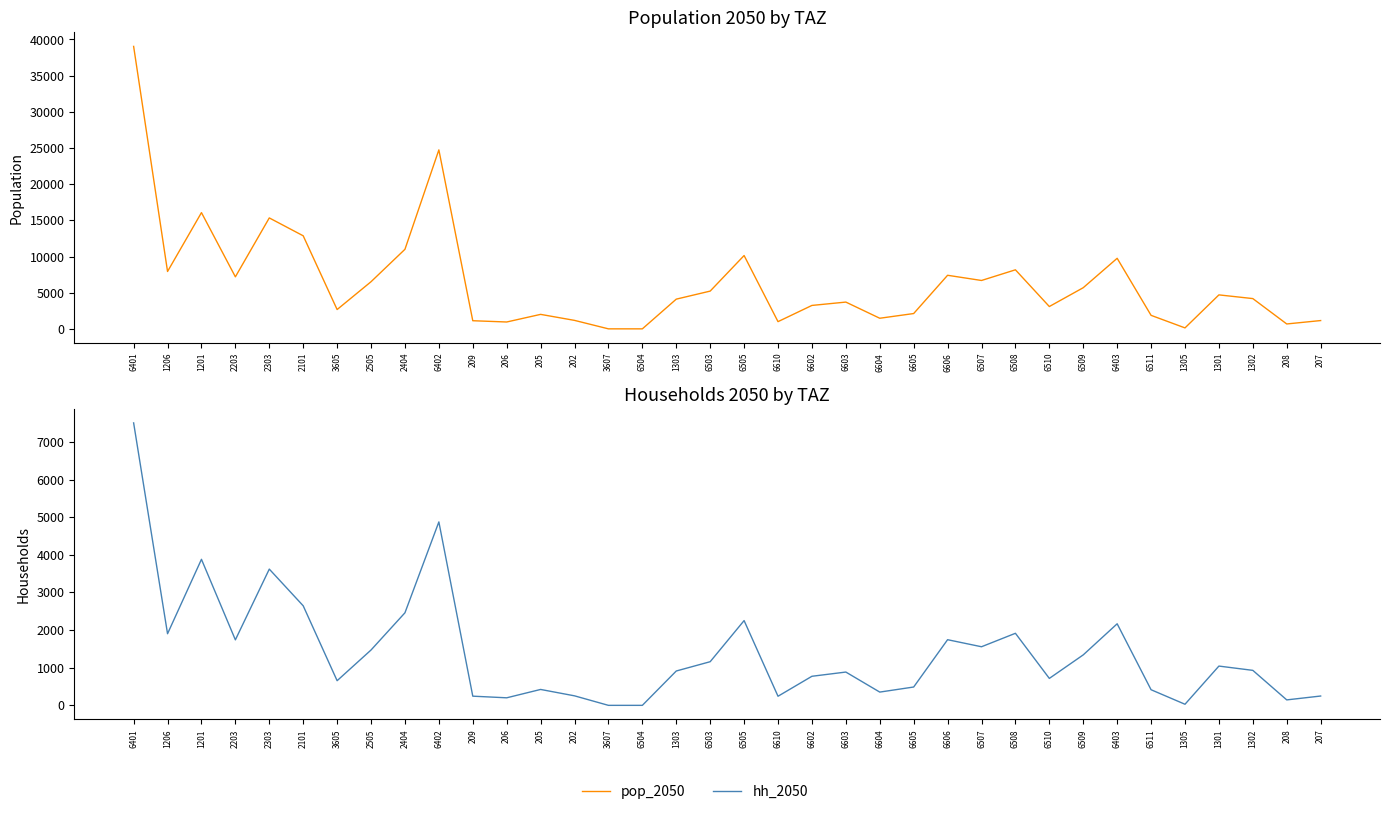

Count the number of data series in this chart.

2